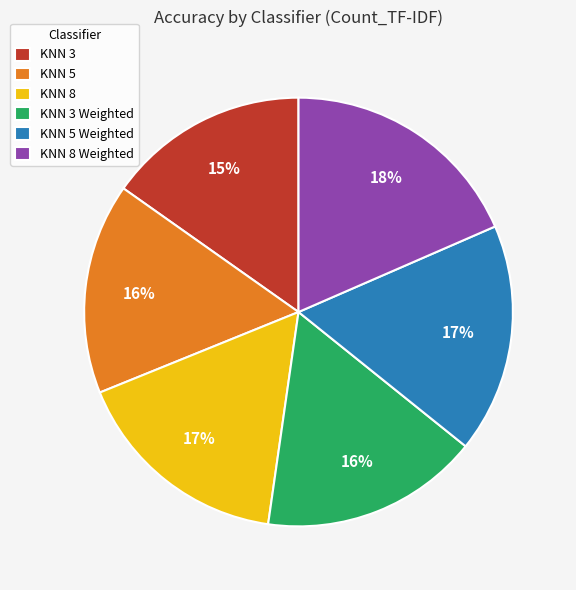

To the nearest percent, what portion does KNN 5 Weighted represent?

17%